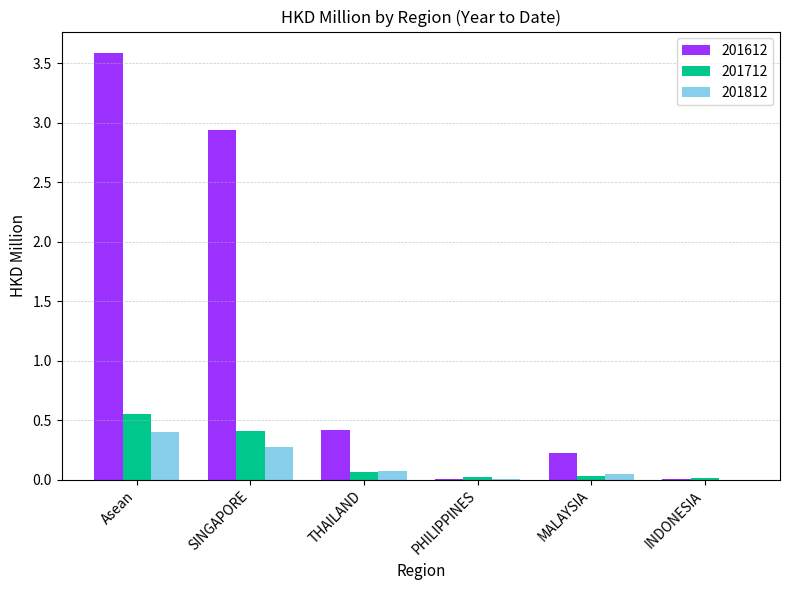

At which category is the sum across all series the highest?

Asean